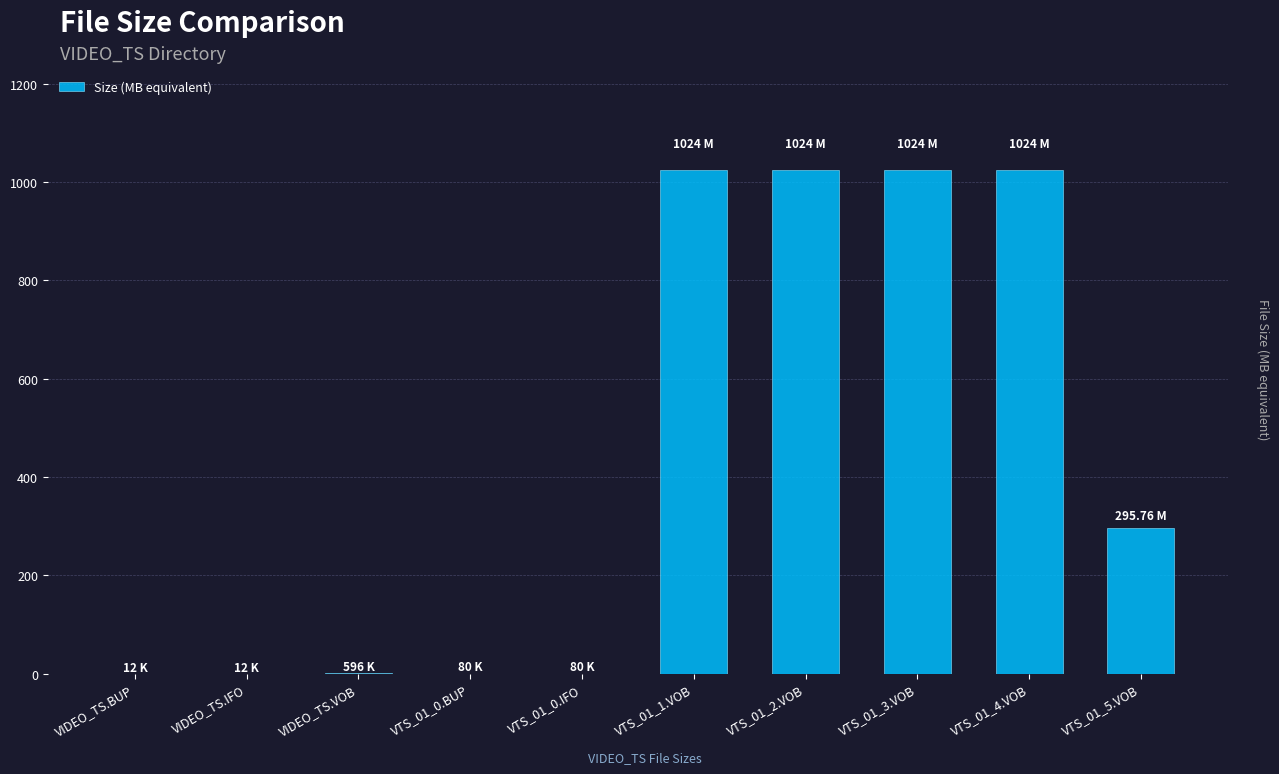

What is the sum of all values?

4392.5